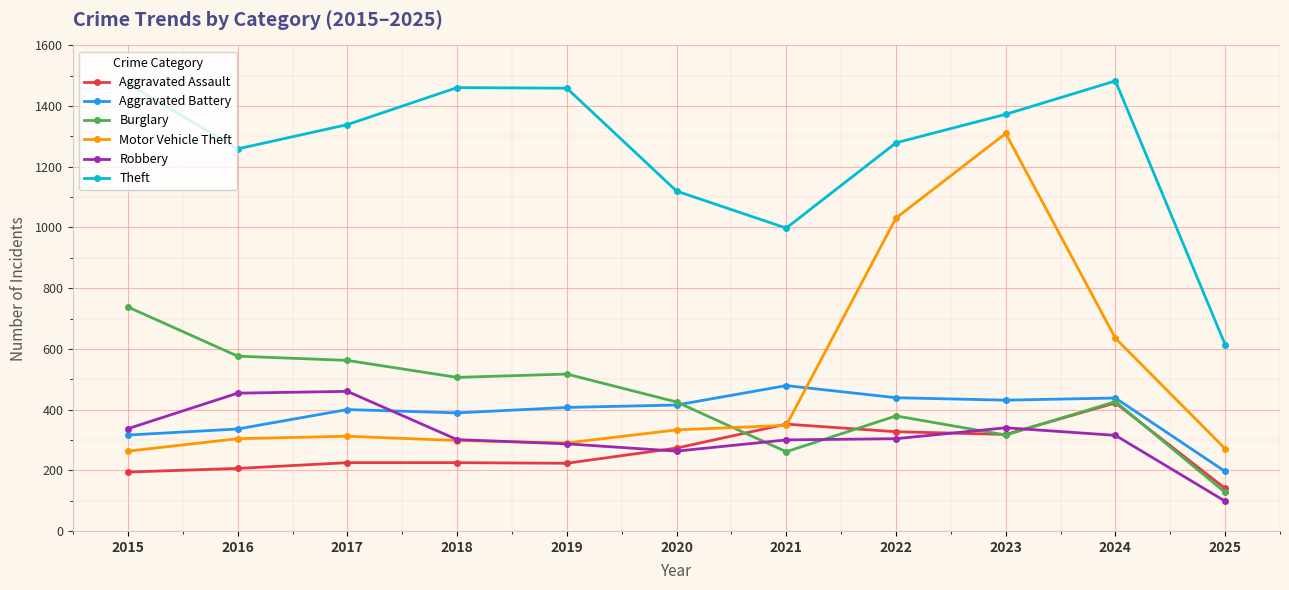

True or false: Theft and Motor Vehicle Theft intersect in this chart.

False